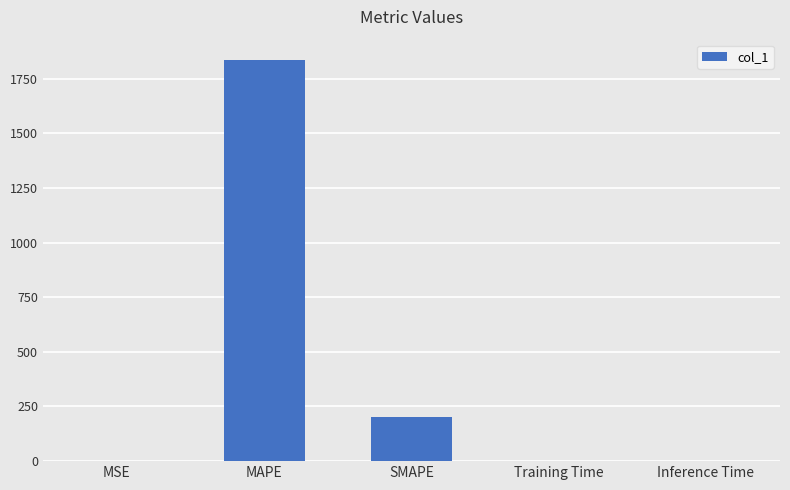

What is the maximum value shown in the chart?

1836.6